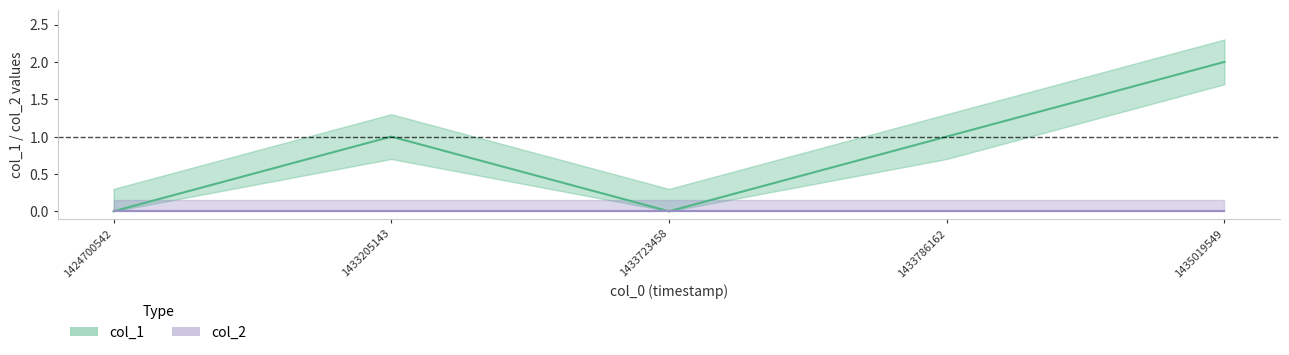

What is the ratio of the value at 1433205143 to the value at 1433786162?

1.0